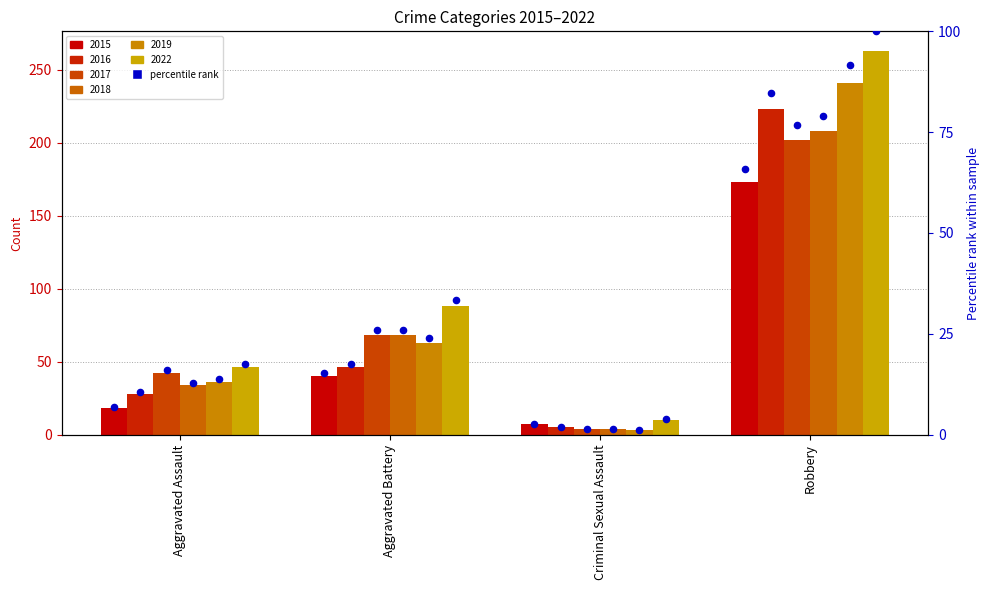

Between Aggravated Battery and Criminal Sexual Assault, which is larger?

Aggravated Battery